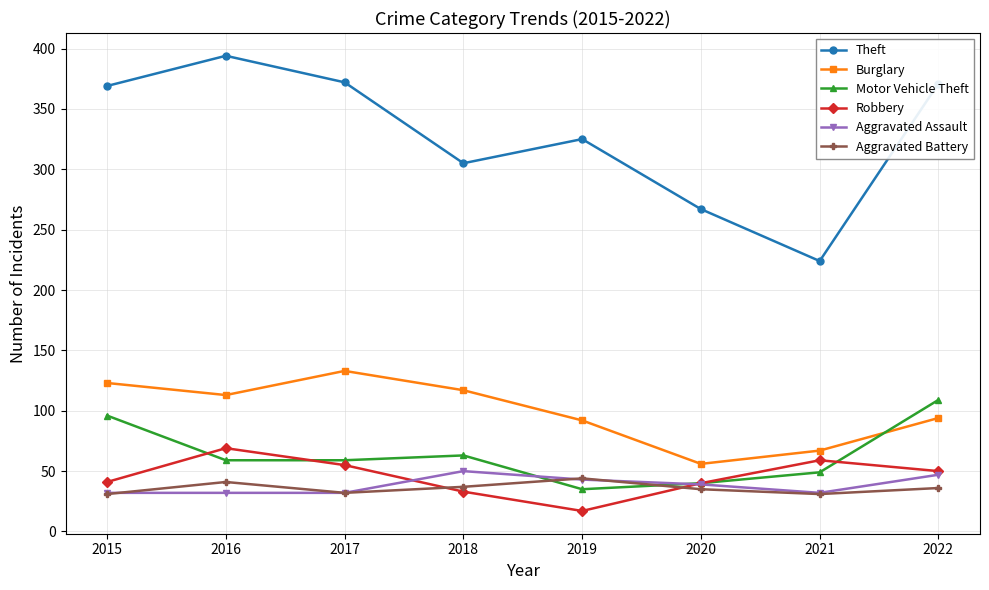

At how many categories does at least one series exceed 37?

8